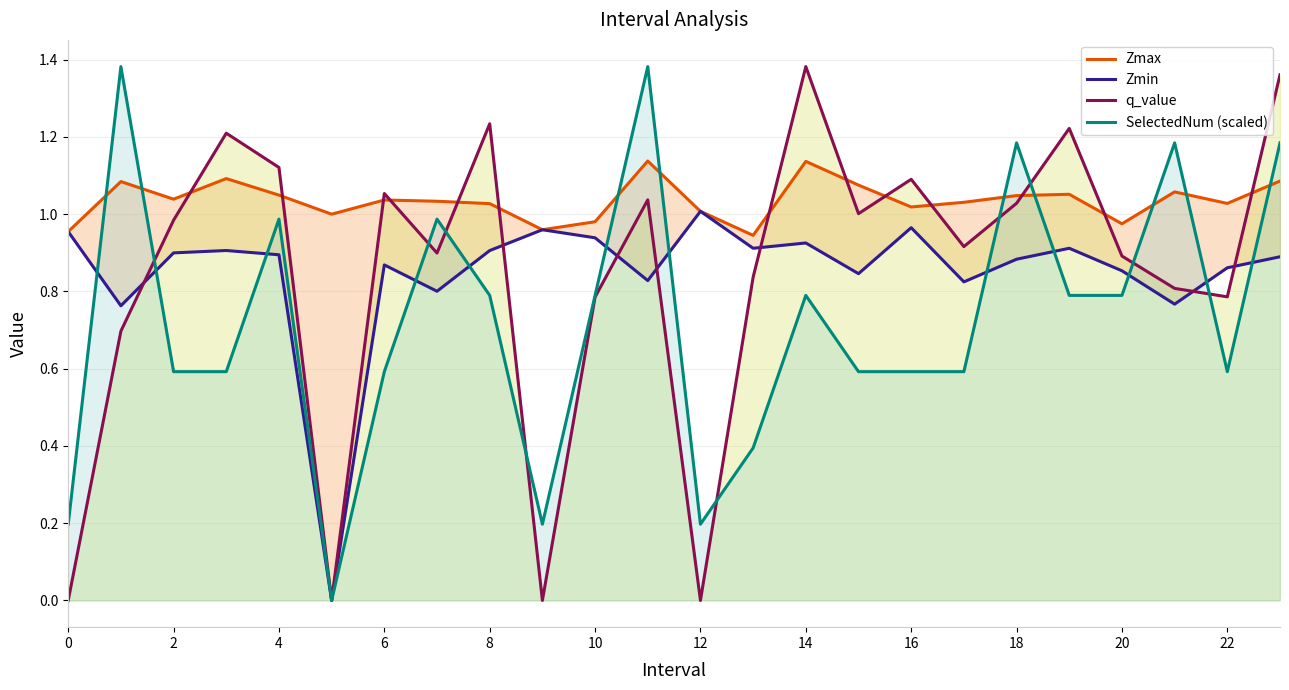

How many lines are shown in the chart?

4